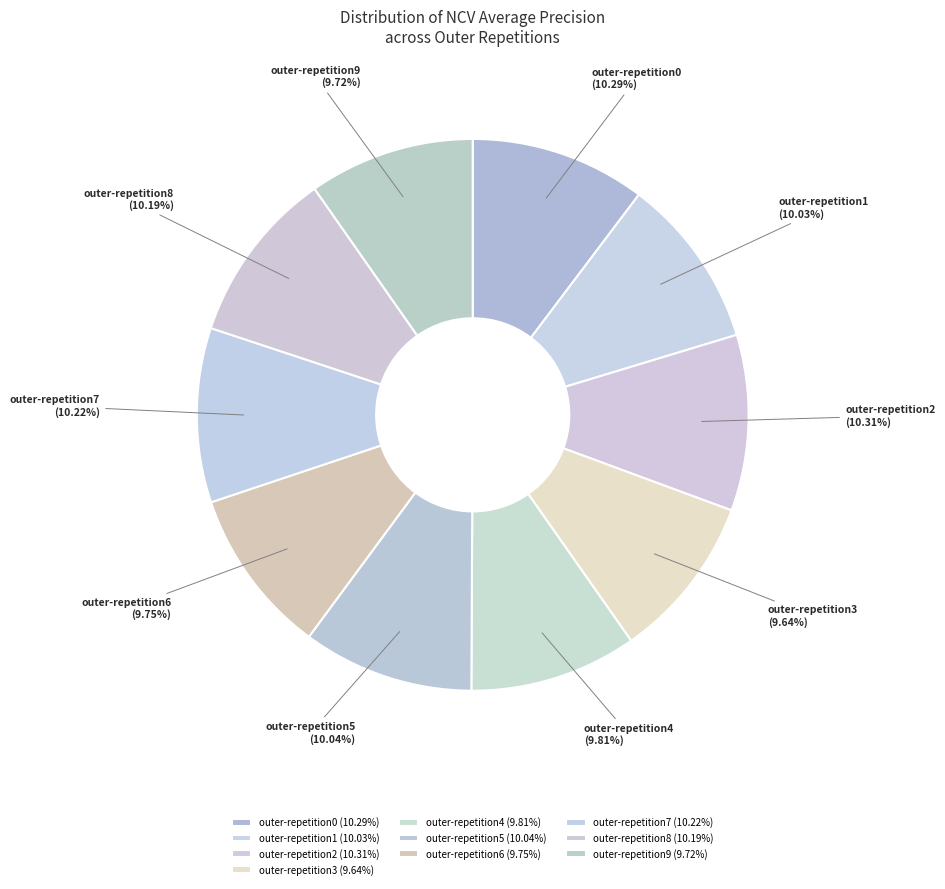

Do outer-repetition5 and outer-repetition8 together represent more than half of the pie?

No